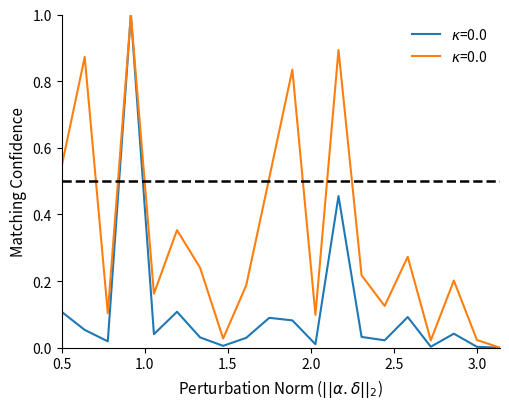

What is the maximum value shown in the chart?

1.0